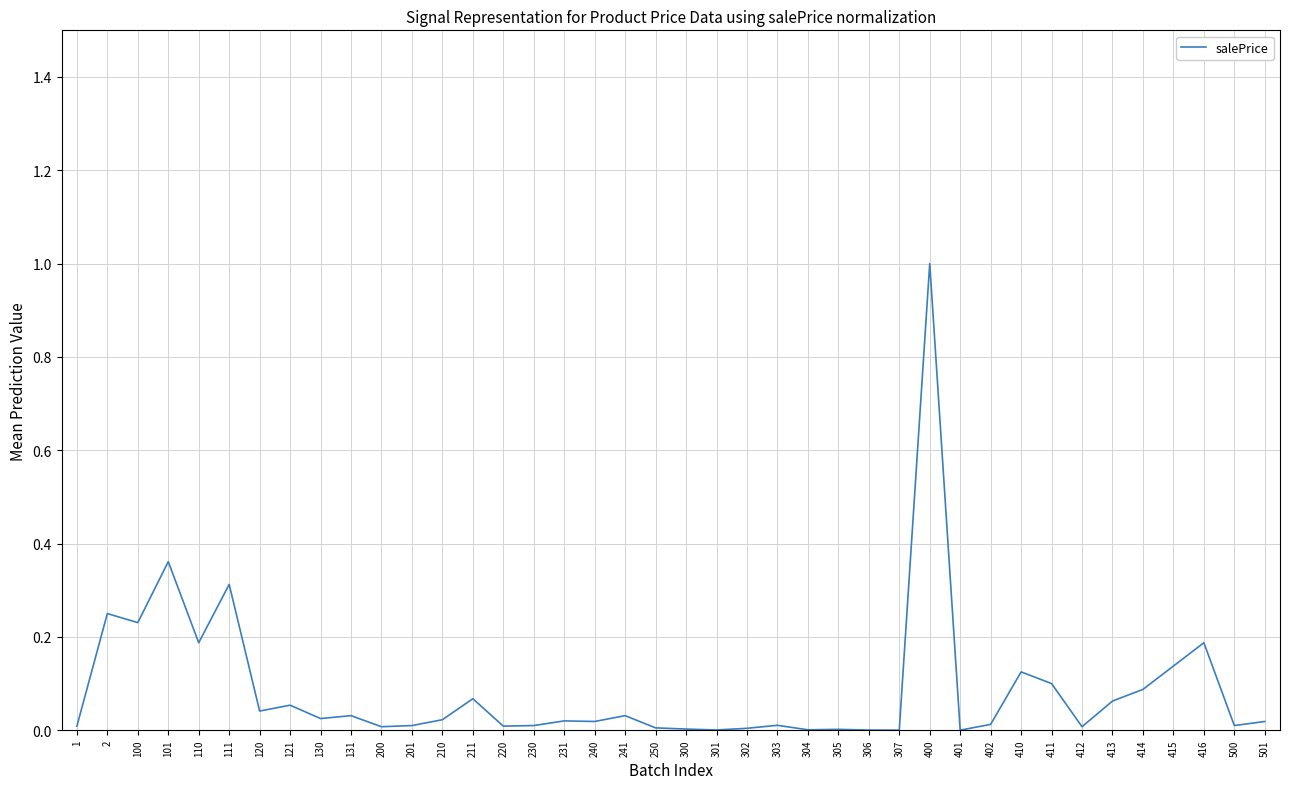

Does the chart have visible grid lines?

Yes